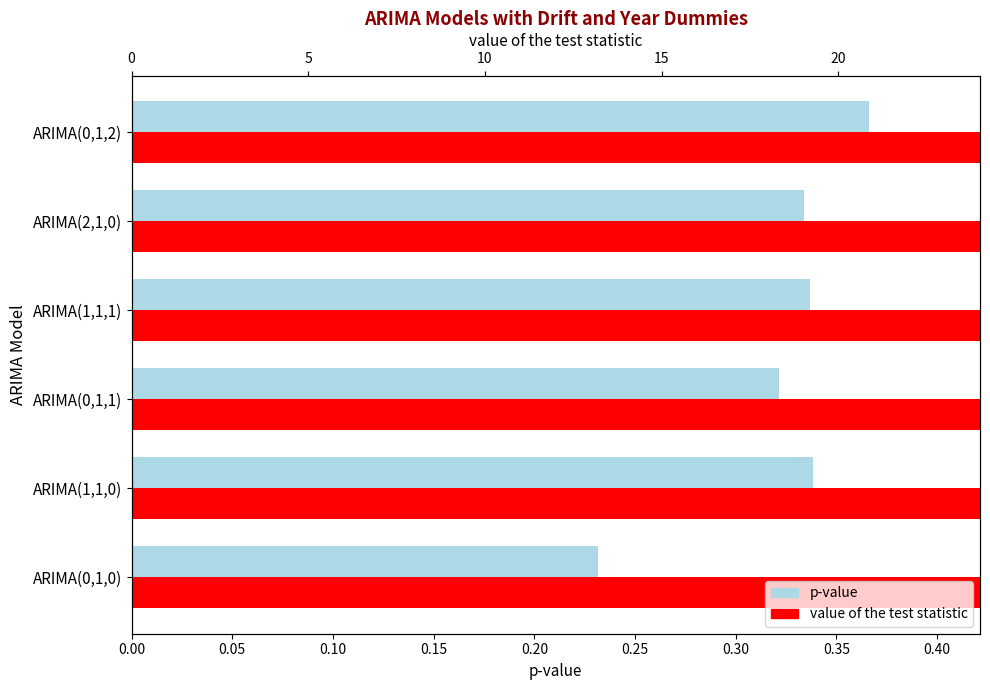

What is the sum of the value of the test statistic values at ARIMA(1,1,1) and ARIMA(0,1,0)?

39.7